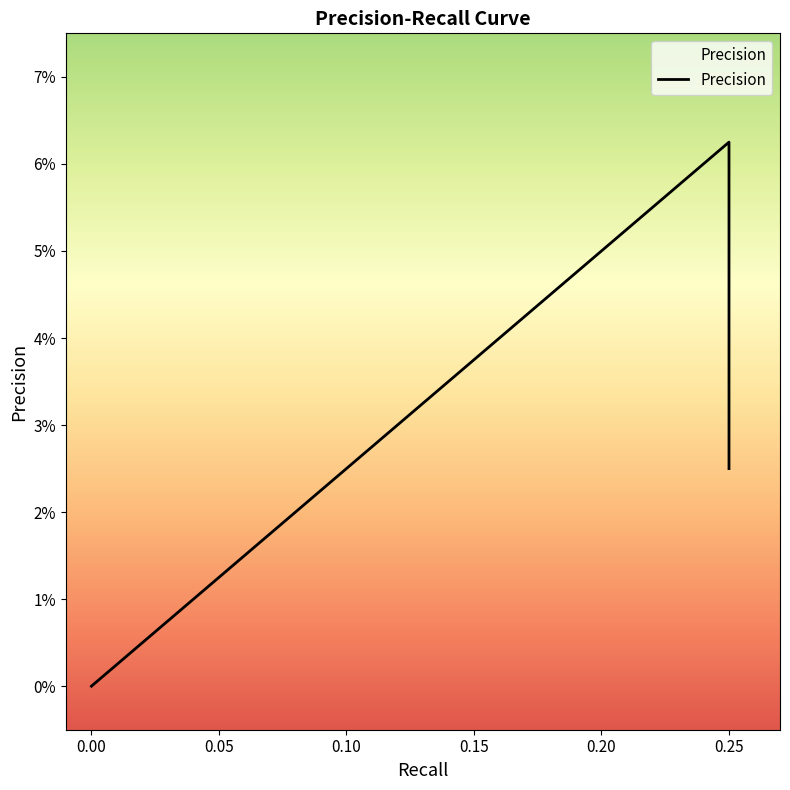

What is the difference between the maximum and minimum values?

0.1